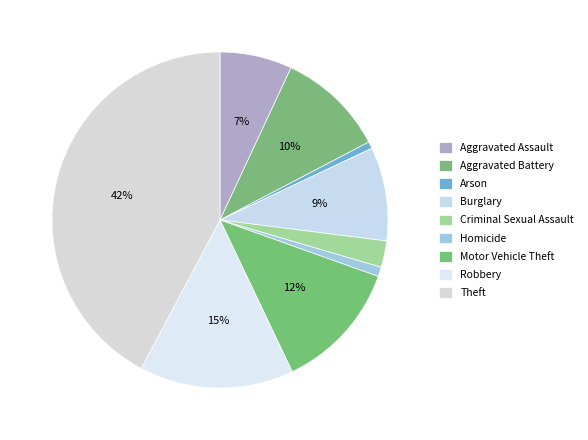

How many slices are in this pie chart?

9